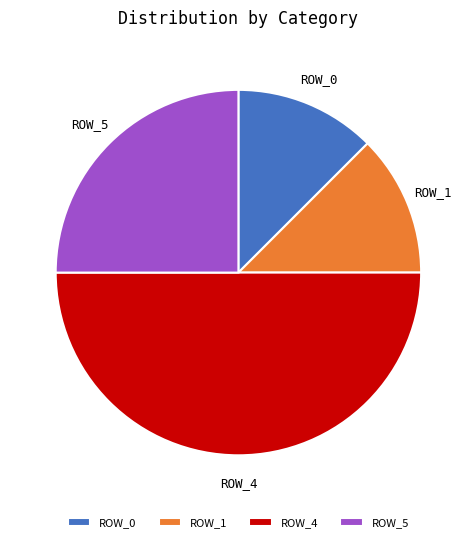

Is the sum of ROW_4 and ROW_0 greater than half?

Yes